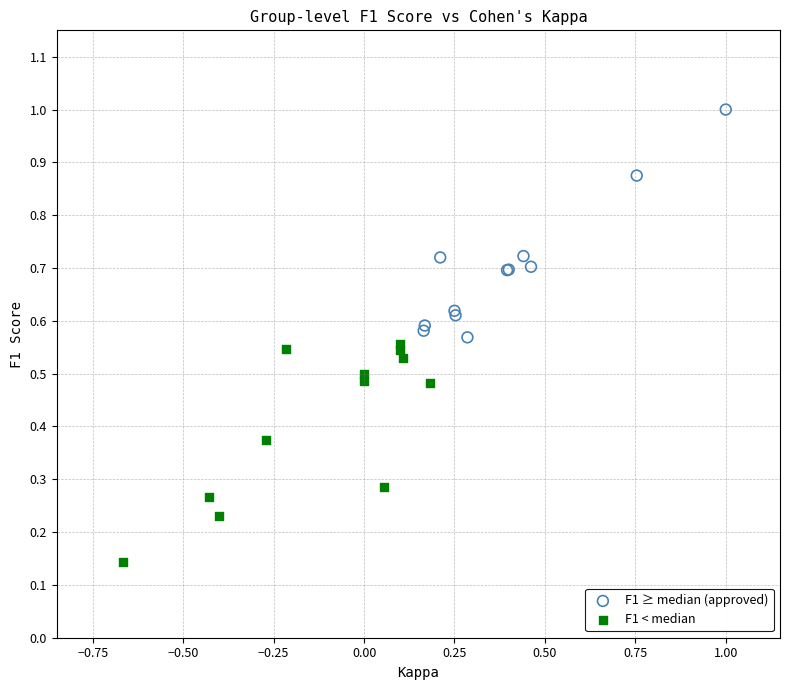

What are all the series names shown in the legend?

F1 ≥ median (approved), F1 < median